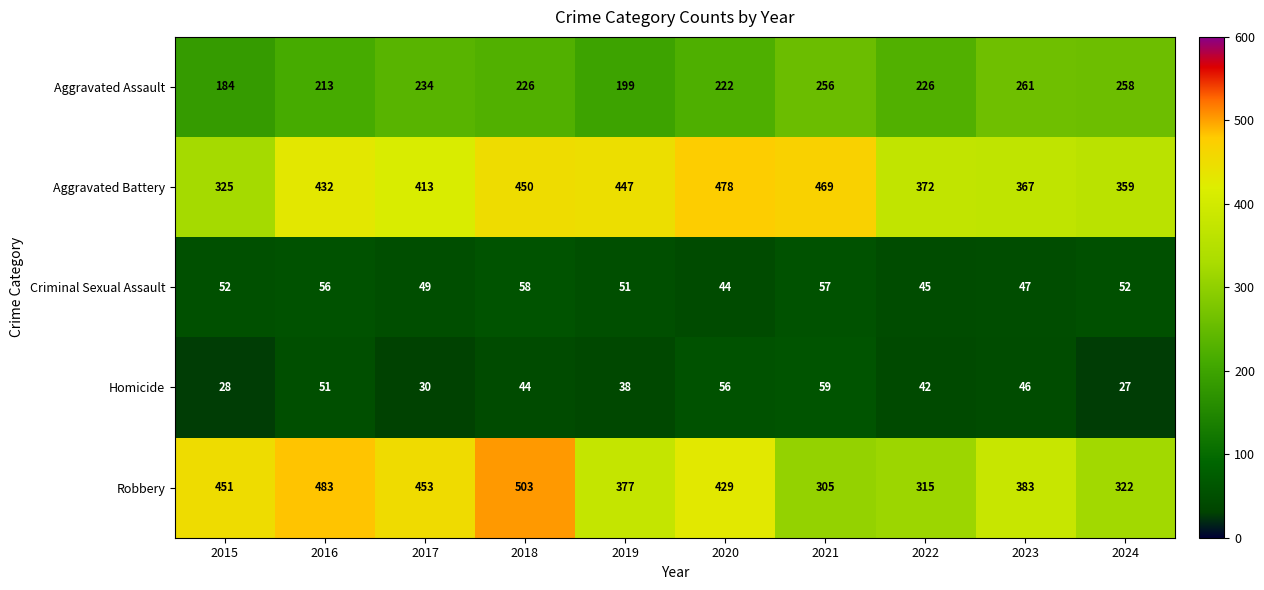

Between 2019 and 2023, which series saw the biggest shift?

Aggravated Battery